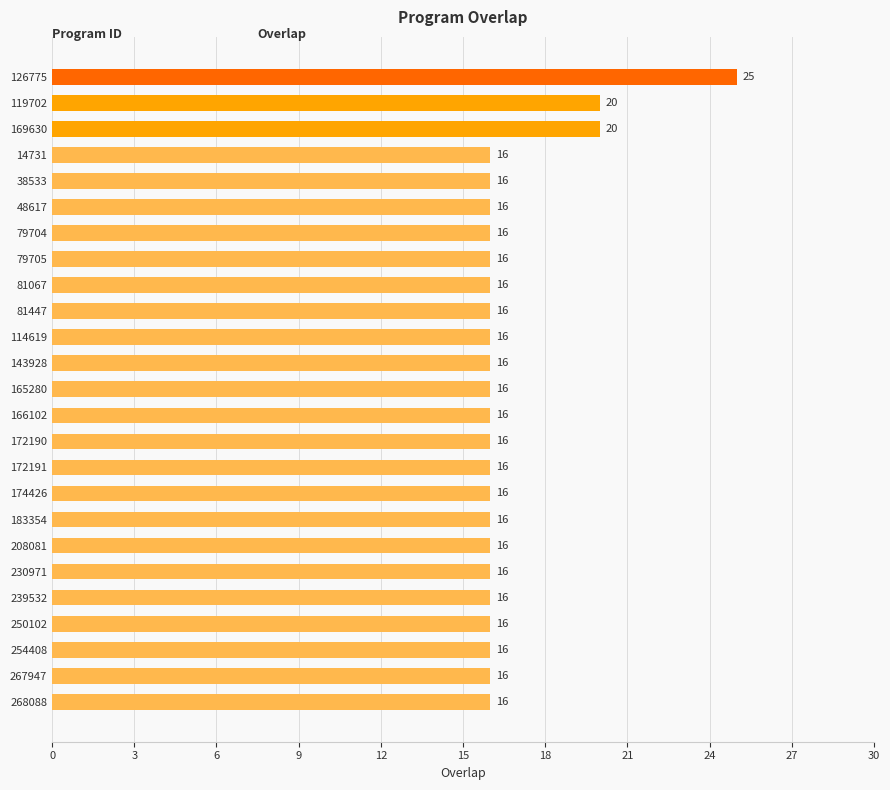

Reading top to bottom, list all the values displayed in this chart.

126775=25	119702=20	169630=20	14731=16	38533=16	48617=16	79704=16	79705=16	81067=16	81447=16	114619=16	143928=16	165280=16	166102=16	172190=16	172191=16	174426=16	183354=16	208081=16	230971=16	239532=16	250102=16	254408=16	267947=16	268088=16